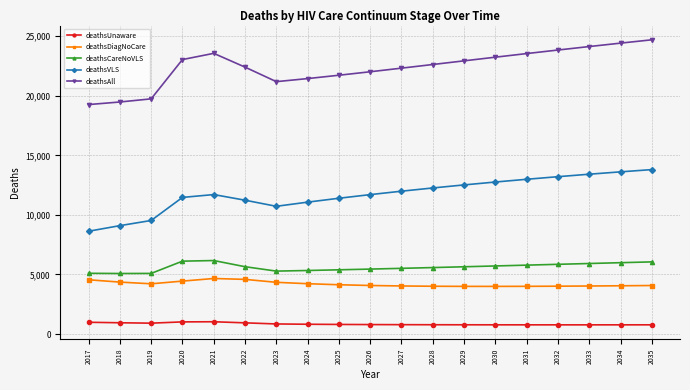

What is the value of the deathsCareNoVLS point at the 18th from the left?

5989